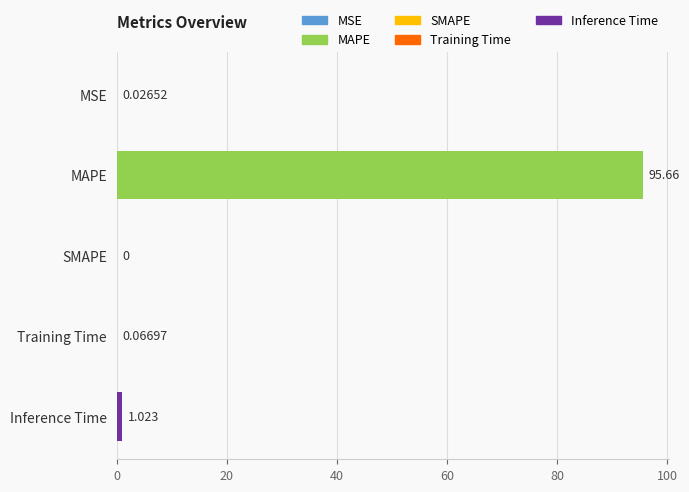

How many values are above zero?

4